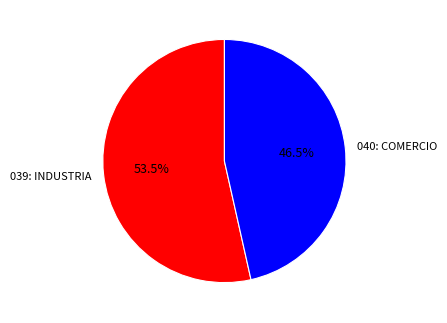

Is there a majority slice in this chart?

Yes